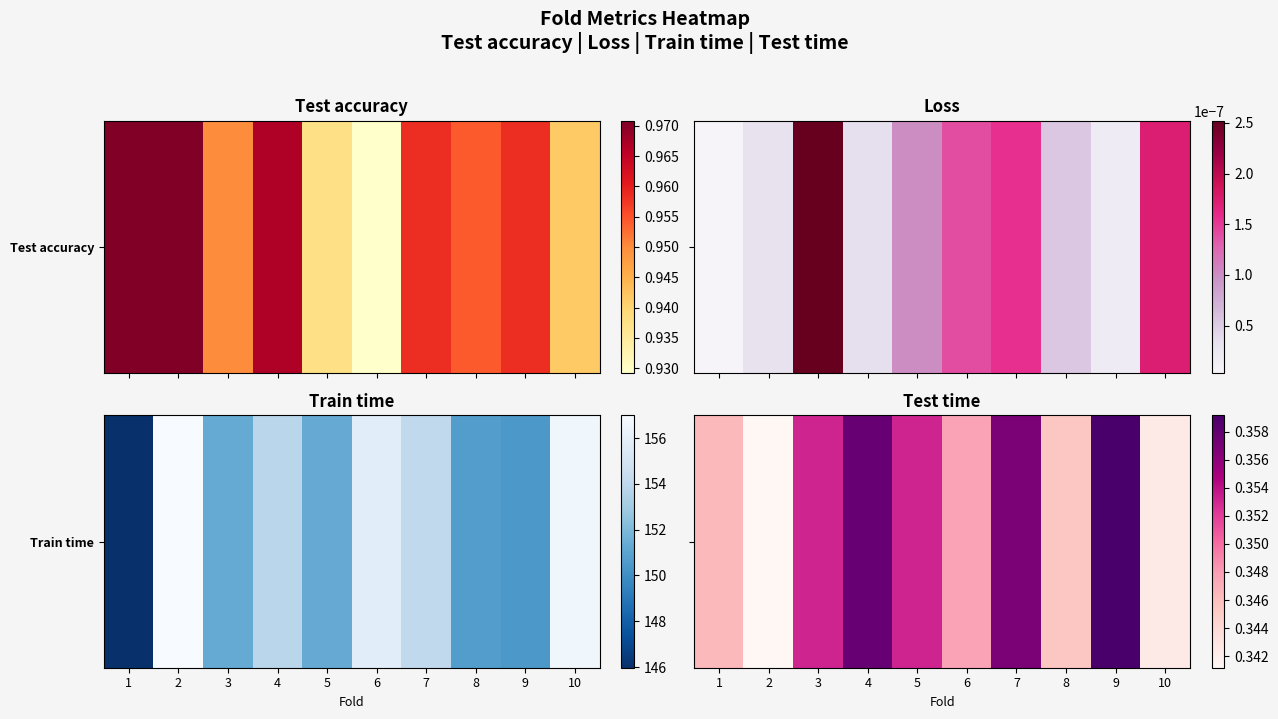

How many categories are shown in the chart?

10